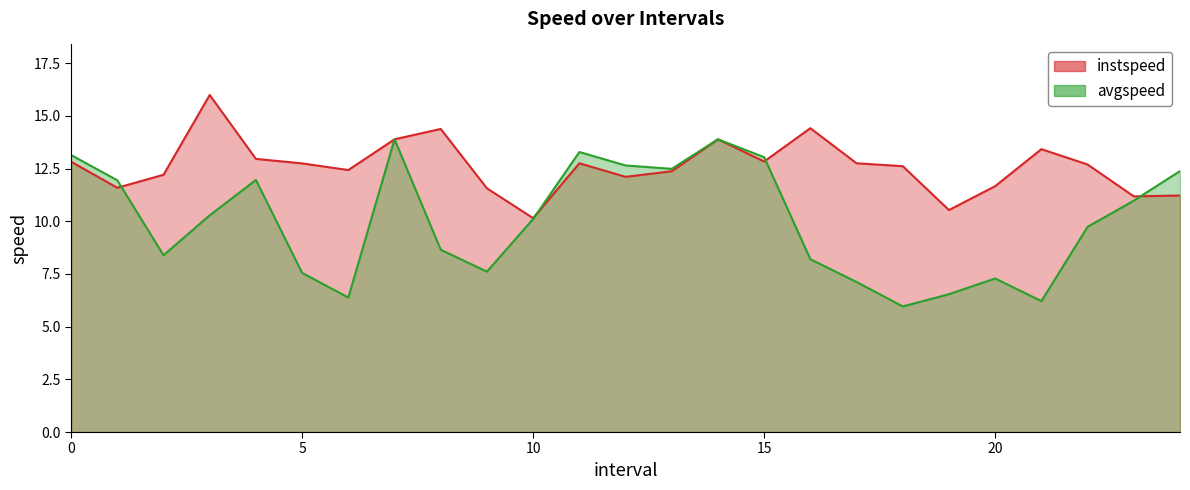

Reading right to left, list all the values displayed in this chart.

instspeed: 24.0=11.2	23.0=11.2	22.0=12.7	21.0=13.4	20.0=11.7	19.0=10.5	18.0=12.6	17.0=12.8	16.0=14.4	15.0=12.8	14.0=13.9	13.0=12.4	12.0=12.1	11.0=12.8	10.0=10.1	9.0=11.6	8.0=14.4	7.0=13.9	6.0=12.4	5.0=12.7	4.0=13.0	3.0=16.0	2.0=12.2	1.0=11.6	0.0=12.8
avgspeed: 24.0=12.4	23.0=11.0	22.0=9.7	21.0=6.2	20.0=7.3	19.0=6.5	18.0=6.0	17.0=7.1	16.0=8.2	15.0=13.0	14.0=13.9	13.0=12.5	12.0=12.6	11.0=13.3	10.0=10.1	9.0=7.6	8.0=8.7	7.0=13.9	6.0=6.4	5.0=7.6	4.0=12.0	3.0=10.3	2.0=8.4	1.0=11.9	0.0=13.1